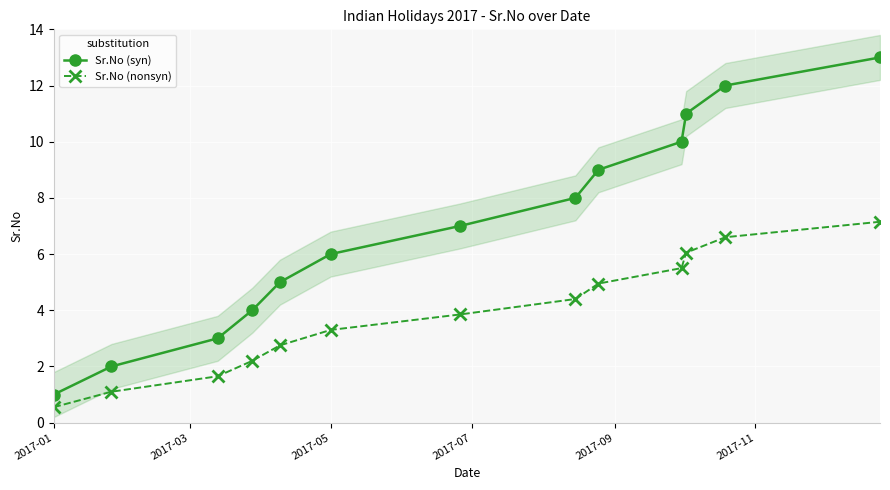

List the series in order of their overall mean, lowest first.

Sr.No (nonsyn), Sr.No (syn)